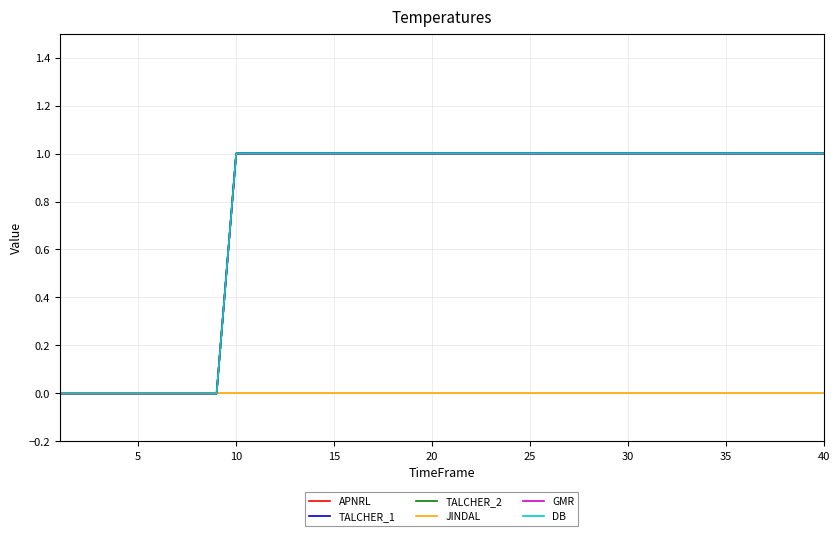

Is this an area chart (filled region under the line)?

No